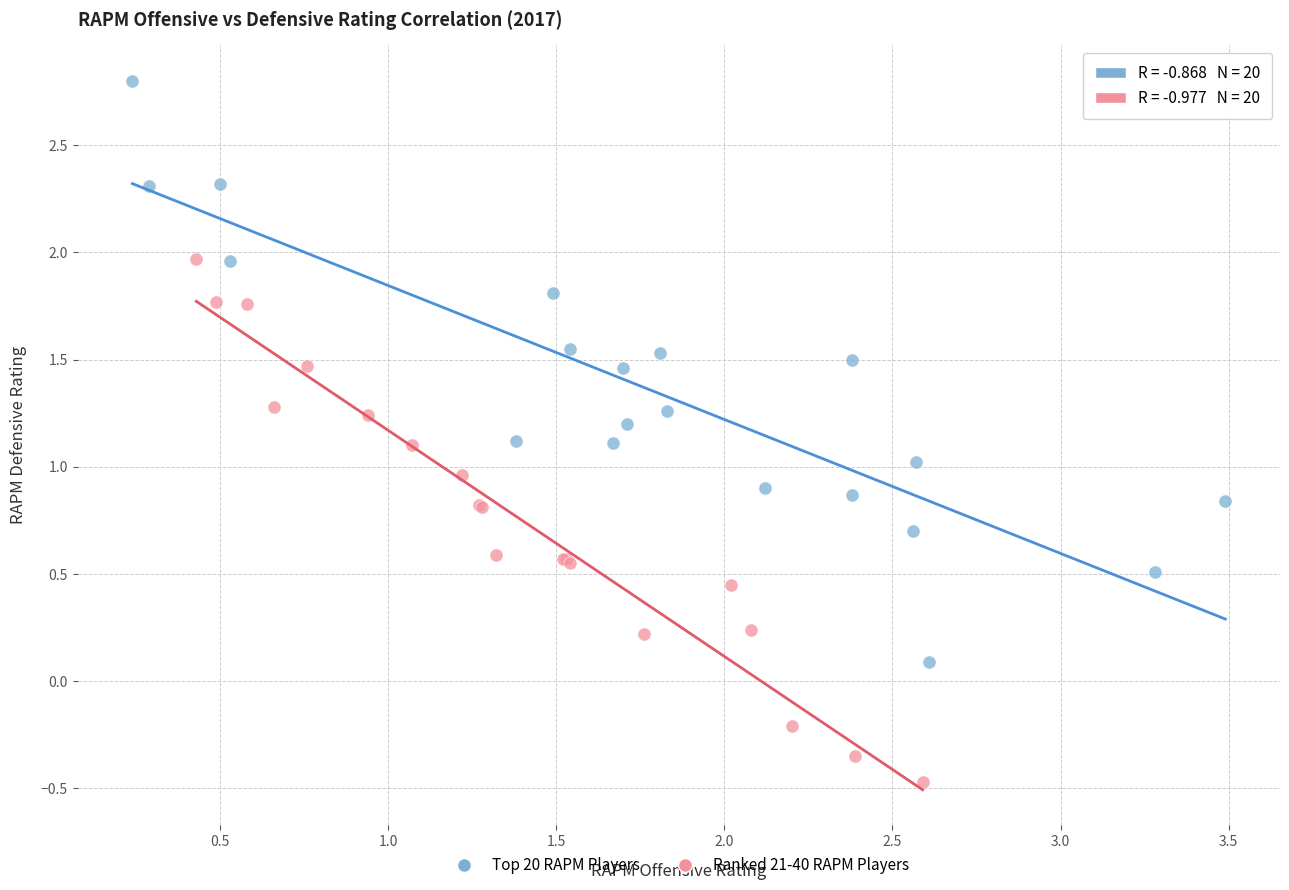

What are all the series names shown in the legend?

Top 20 RAPM Players, Ranked 21-40 RAPM Players